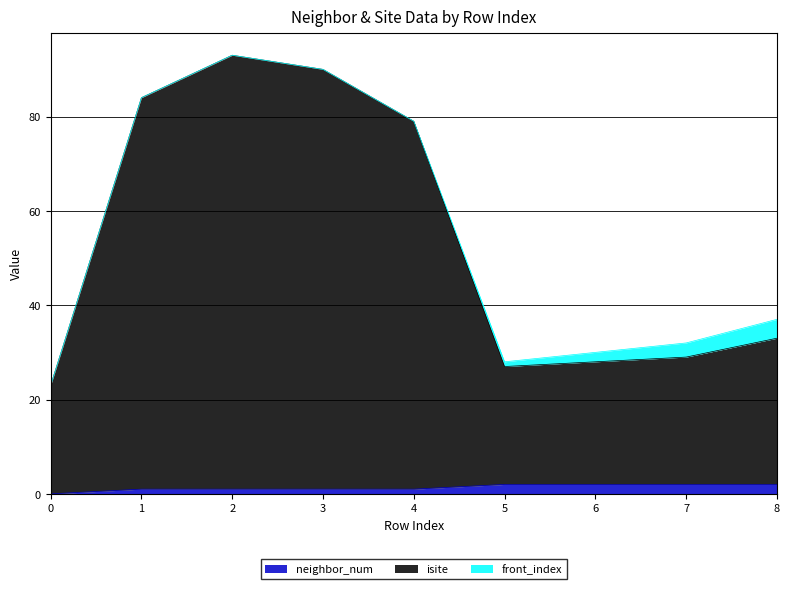

The value of isite at 8 is 10. True or false?

False